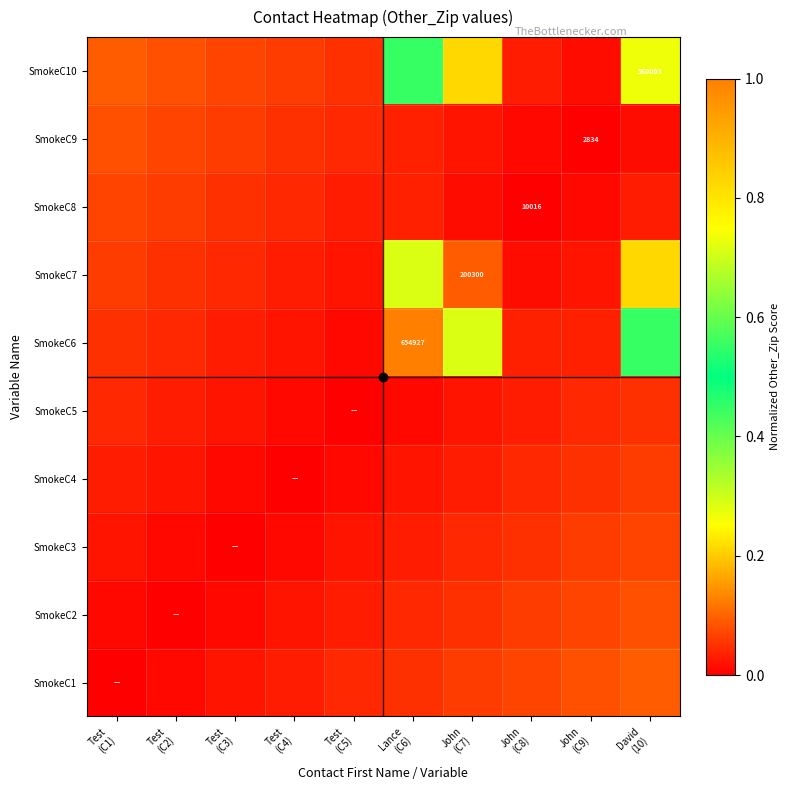

Is the value of SmokeC8 at Lance (C6) greater than the value of SmokeC7 at David (10)?

No